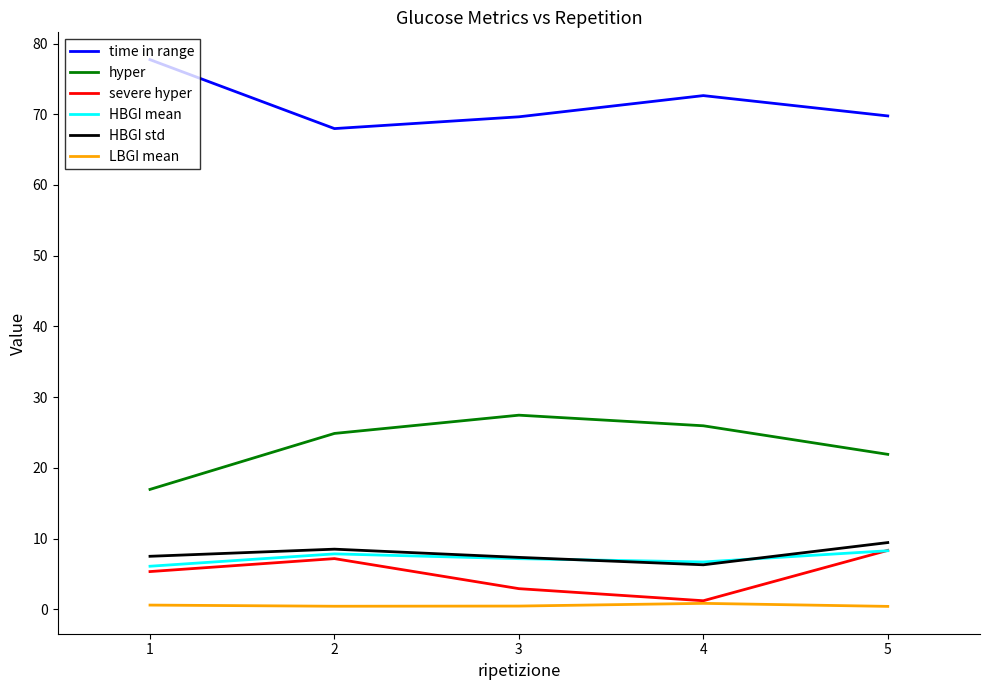

What is the average value of the HBGI std series?

7.8